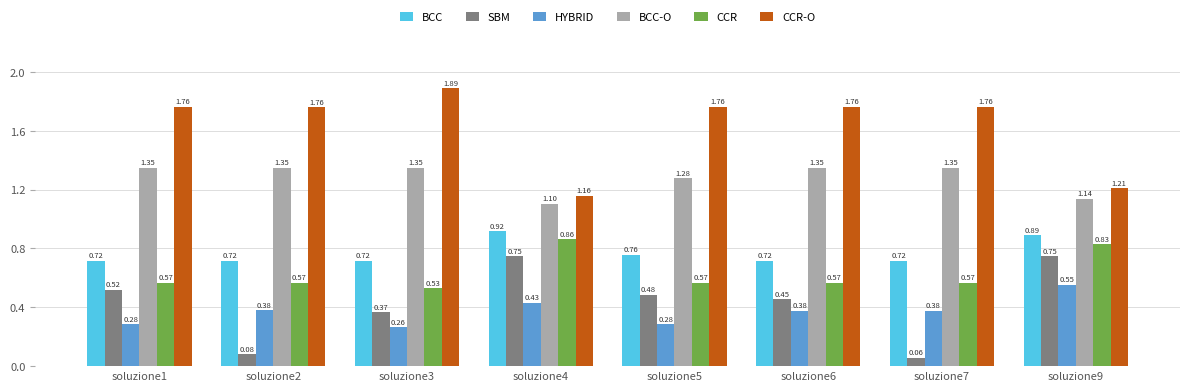

What is the sum of all CCR-O values?

13.1